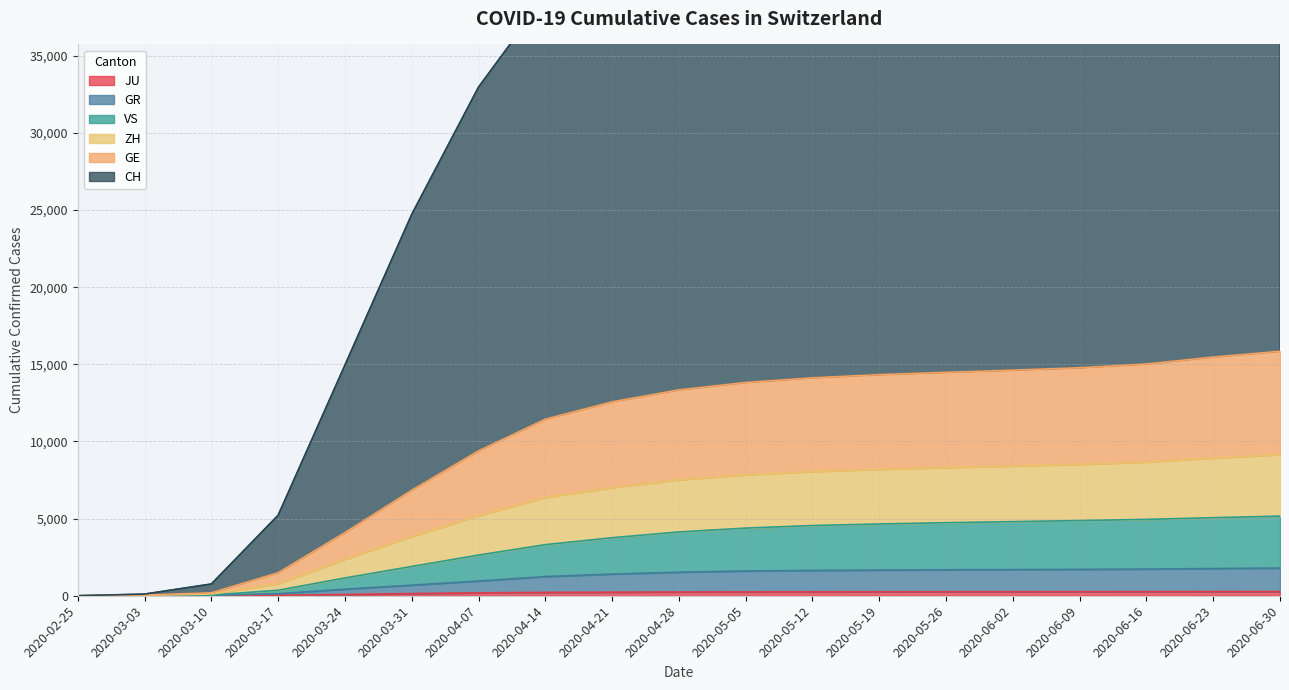

Count the number of categories in the chart.

19